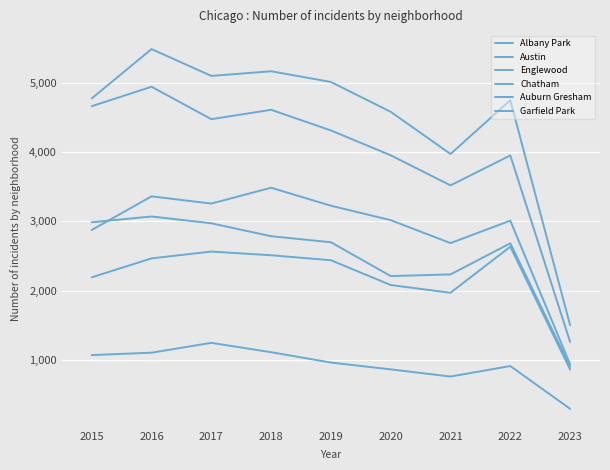

How many lines are shown in the chart?

6